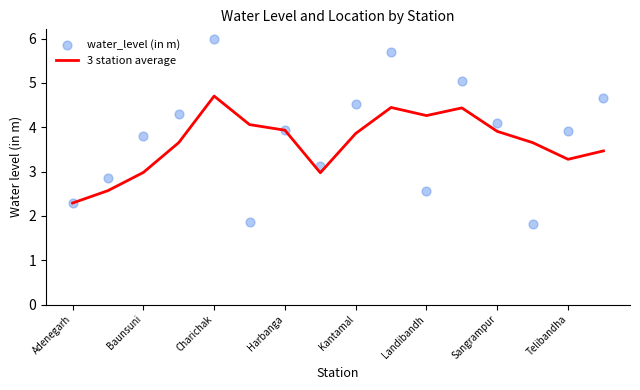

What is the highest value of the 3 station average series?

4.7